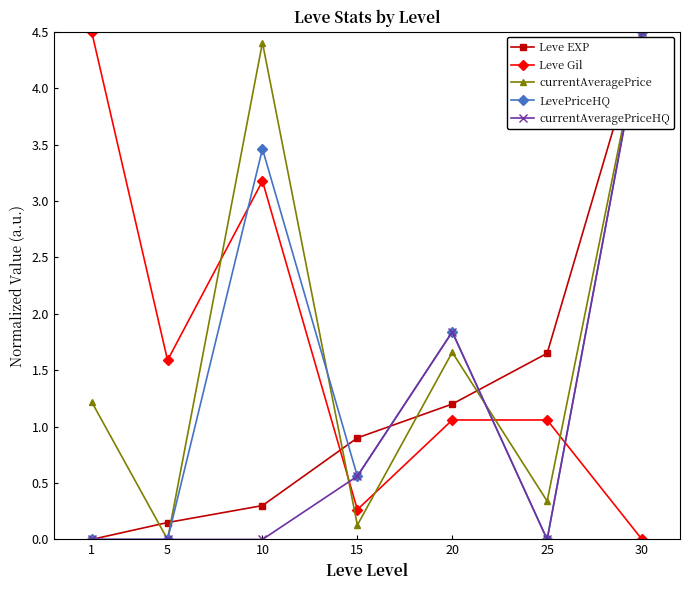

At which label does currentAveragePrice reach its peak?

30